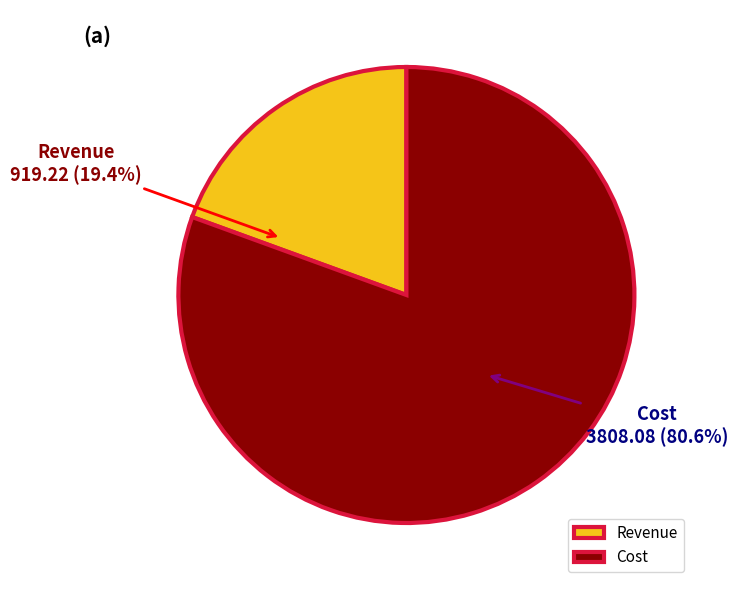

Does Cost account for over 50% of the chart?

Yes